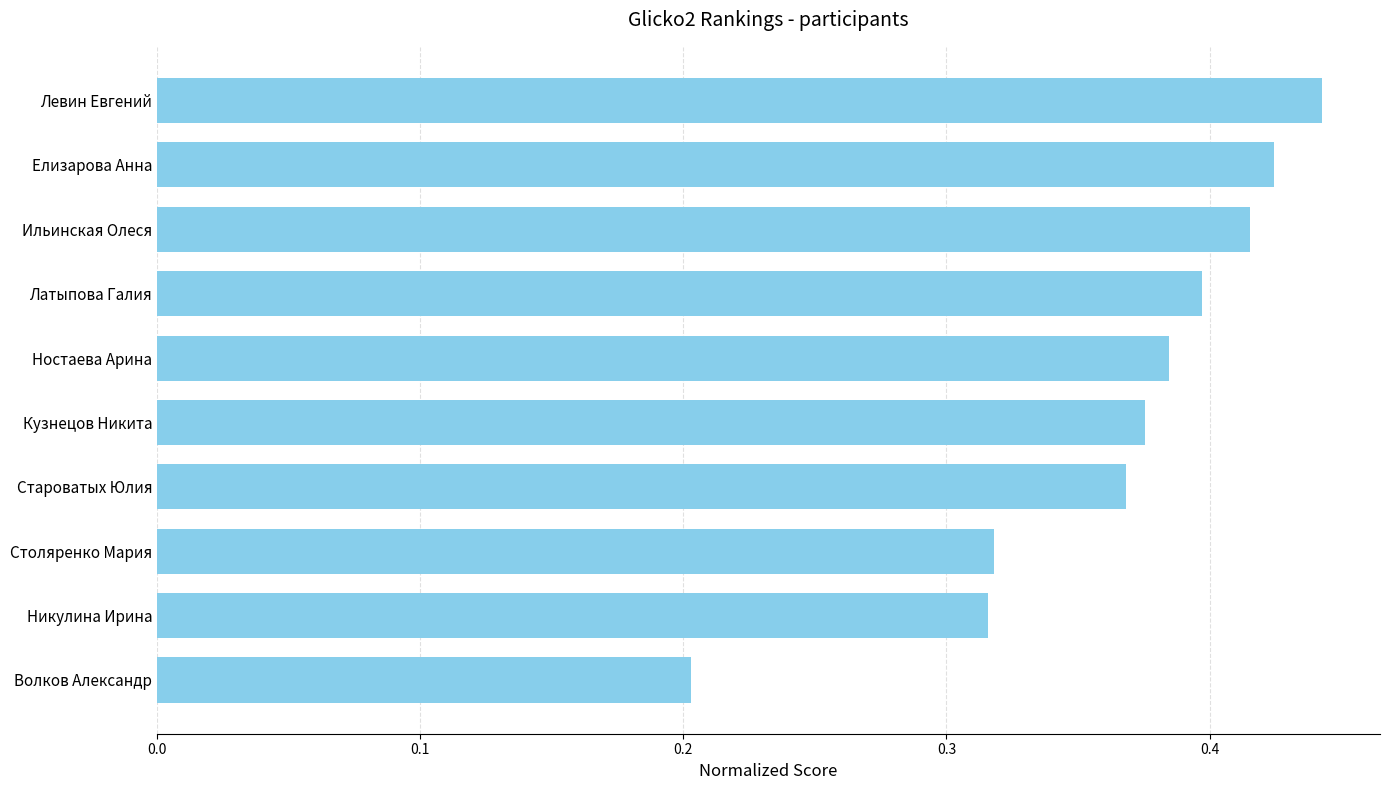

What is the sum of the values at Никулина Ирина and Ностаева Арина?

0.7